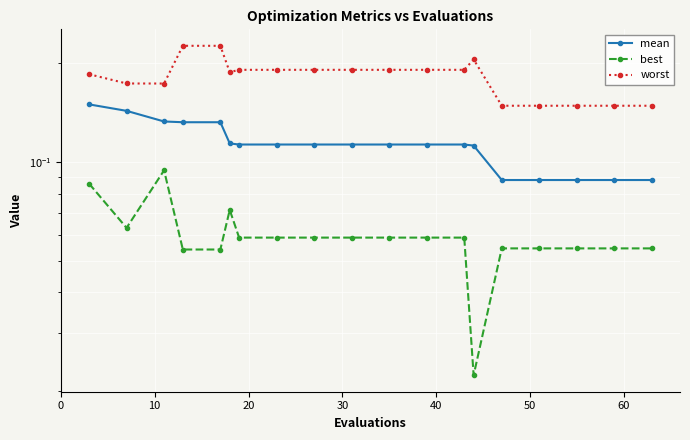

True or false: mean and best intersect in this chart.

False